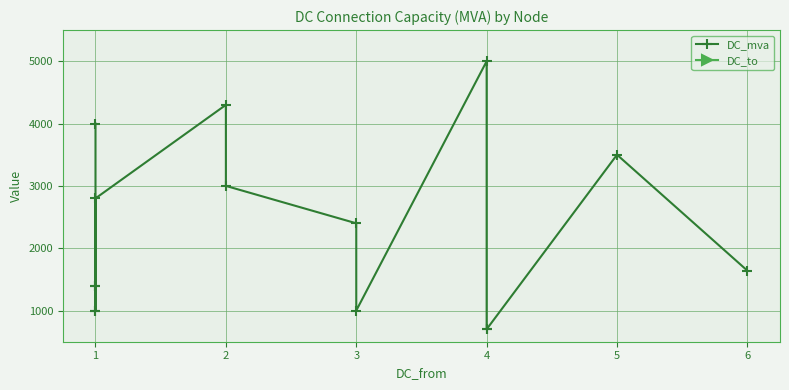

Reading right to left, extract all data points from this chart.

DC_mva: 1640	3500	700	700	5000	1000	2400	3000	4300	2800	1400	1400	1000	1000	4000
DC_to: 7	6	7	6	5	5	4	5	3	7	6	5	4	3	2